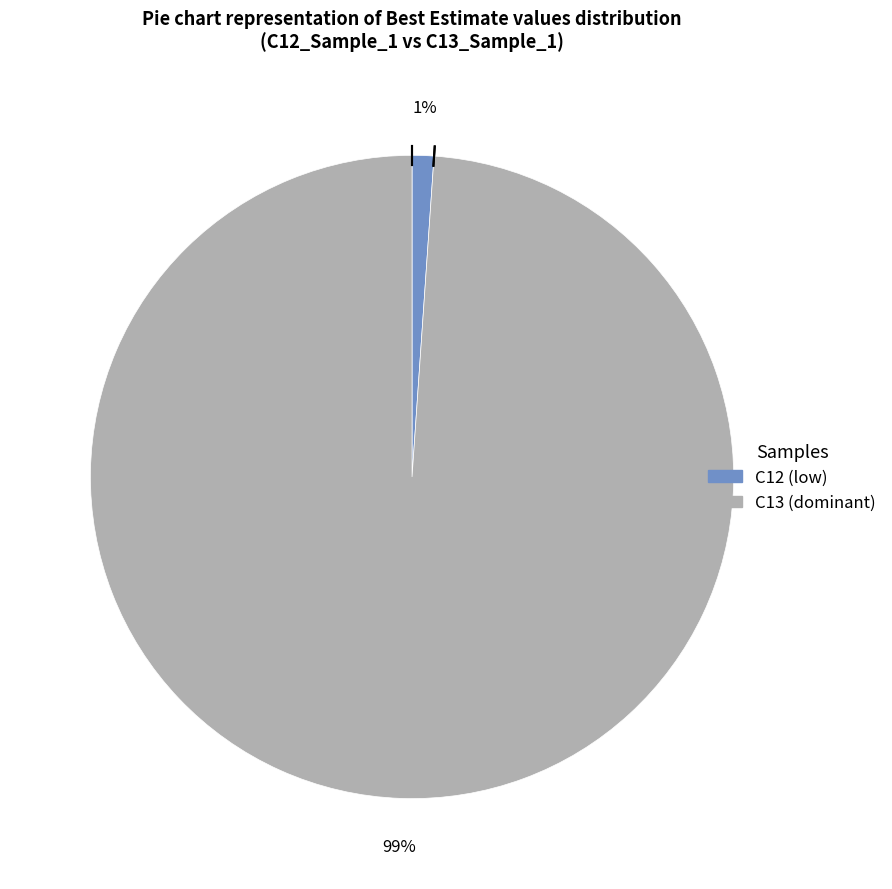

Is there any slice that represents more than half of the pie?

Yes